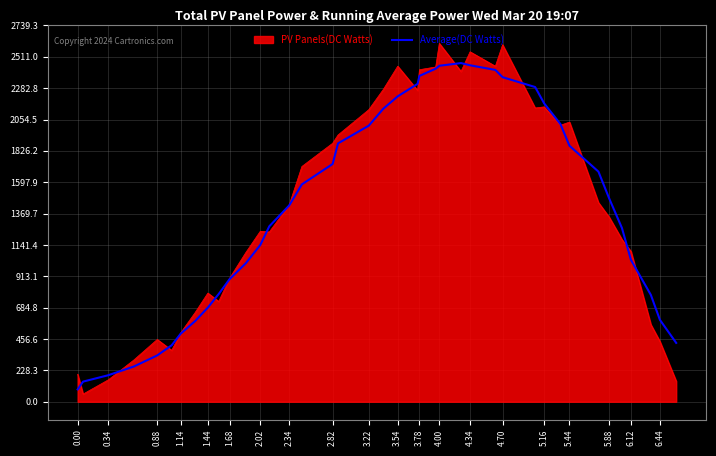

Rank the series by their maximum value, from highest to lowest.

PV Panels(DC Watts), Average(DC Watts)